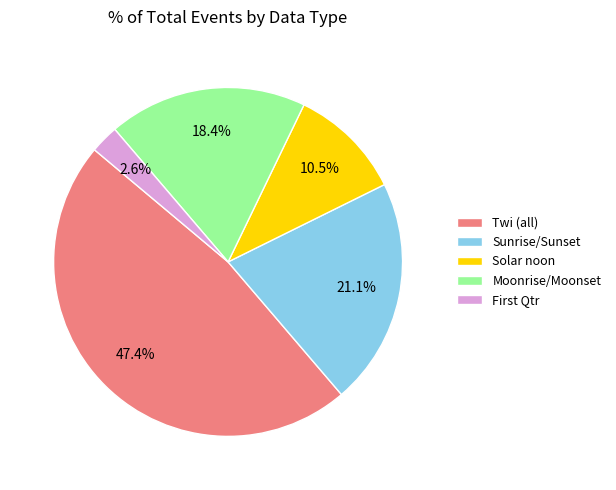

Rank the categories by value from highest to lowest.

Twi (all), Sunrise/Sunset, Moonrise/Moonset, Solar noon, First Qtr